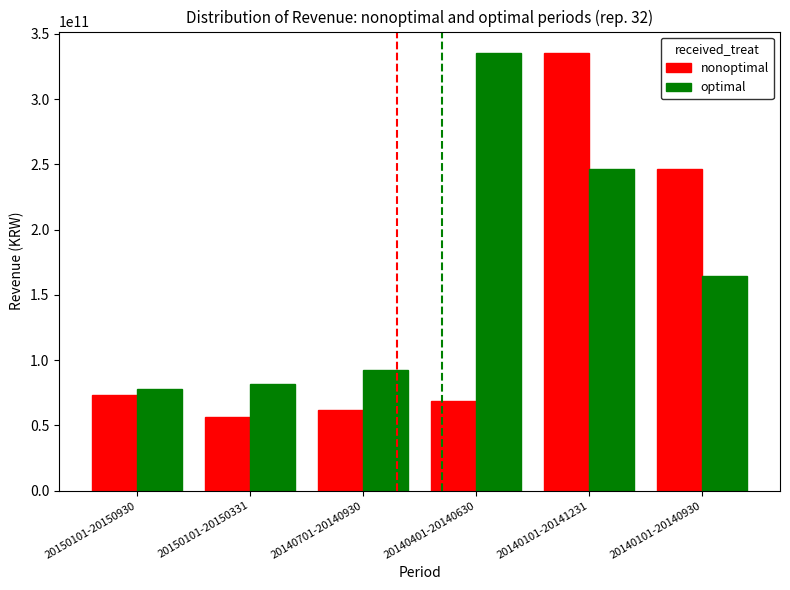

Which series has the widest spread of values?

nonoptimal